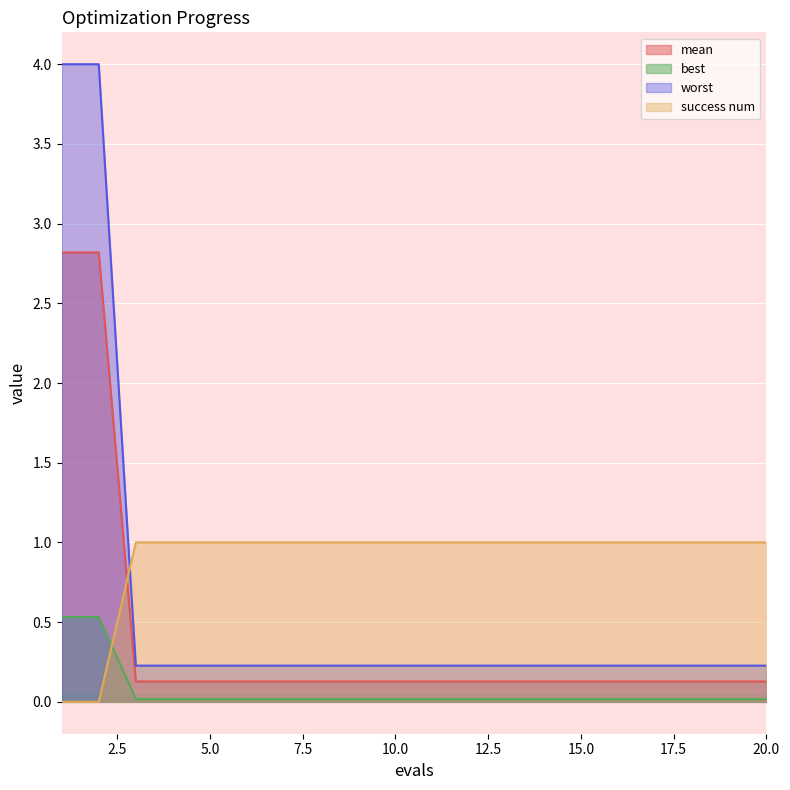

Between 8 and 16, which is larger?

8